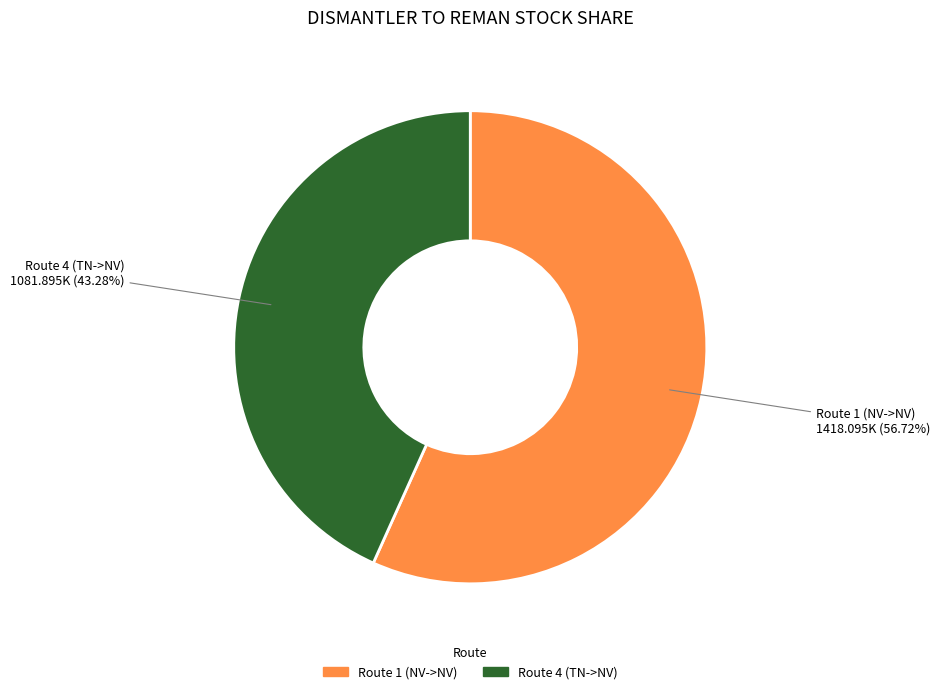

Is the sum of Route 4 (TN->NV) and Route 1 (NV->NV) greater than half?

Yes